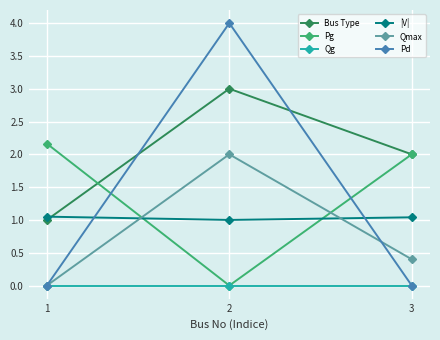

What is the value of the Bus Type point at the 2nd from the left?

3.0